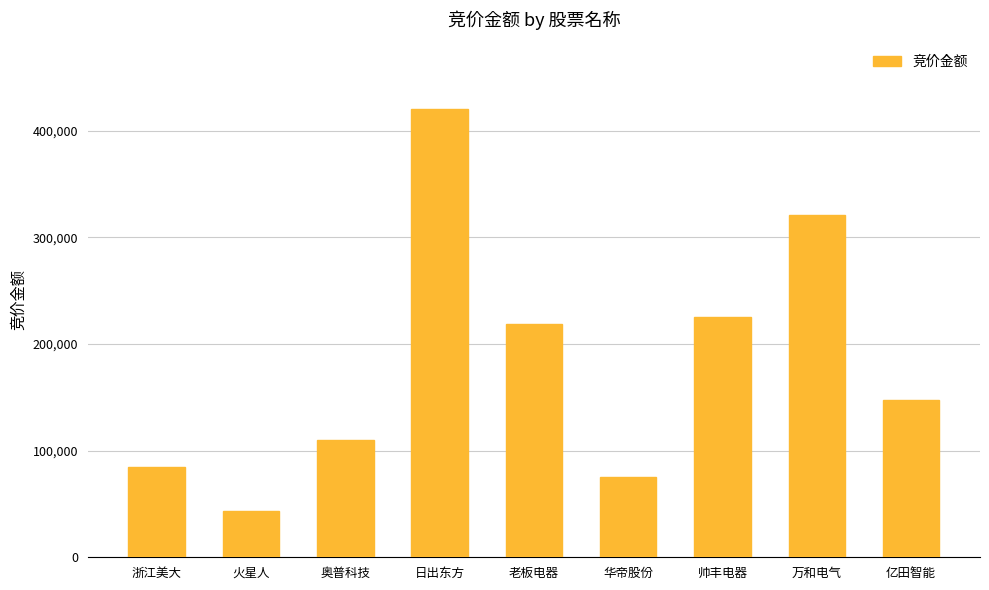

Reading right to left, list all the values displayed in this chart.

147120	320943	225204	74880	218586	419952	110004	43713	84411